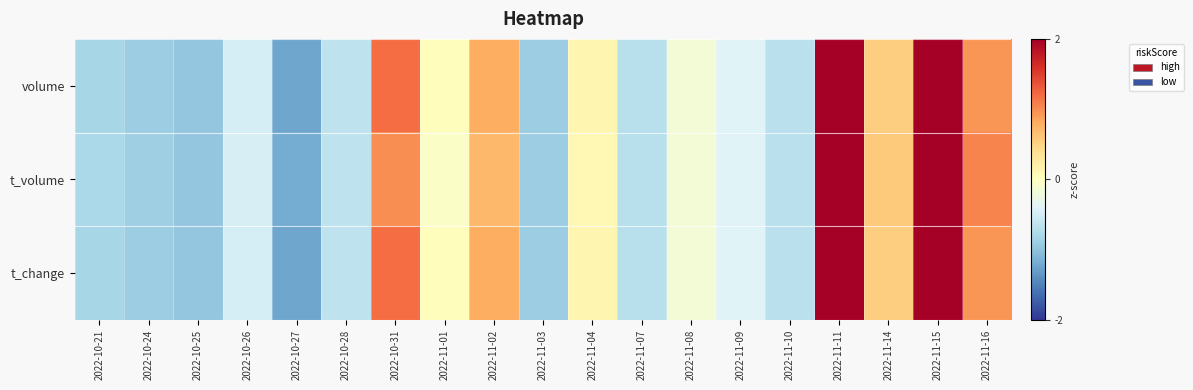

Reading left to right, extract all data points from this chart.

volume: 2022-10-21=-0.8	2022-10-24=-0.9	2022-10-25=-1.0	2022-10-26=-0.5	2022-10-27=-1.2	2022-10-28=-0.7	2022-10-31=1.2	2022-11-01=0.0	2022-11-02=0.8	2022-11-03=-0.9	2022-11-04=0.1	2022-11-07=-0.7	2022-11-08=-0.2	2022-11-09=-0.4	2022-11-10=-0.7	2022-11-11=2.1	2022-11-14=0.5	2022-11-15=2.2	2022-11-16=0.9
t_volume: 2022-10-21=-0.8	2022-10-24=-0.9	2022-10-25=-1.0	2022-10-26=-0.5	2022-10-27=-1.2	2022-10-28=-0.6	2022-10-31=1.0	2022-11-01=-0.1	2022-11-02=0.7	2022-11-03=-0.9	2022-11-04=0.1	2022-11-07=-0.7	2022-11-08=-0.2	2022-11-09=-0.4	2022-11-10=-0.7	2022-11-11=2.1	2022-11-14=0.6	2022-11-15=2.3	2022-11-16=1.0
t_change: 2022-10-21=-0.8	2022-10-24=-0.9	2022-10-25=-1.0	2022-10-26=-0.5	2022-10-27=-1.2	2022-10-28=-0.7	2022-10-31=1.2	2022-11-01=0.0	2022-11-02=0.8	2022-11-03=-0.9	2022-11-04=0.1	2022-11-07=-0.7	2022-11-08=-0.2	2022-11-09=-0.4	2022-11-10=-0.7	2022-11-11=2.1	2022-11-14=0.5	2022-11-15=2.2	2022-11-16=0.9